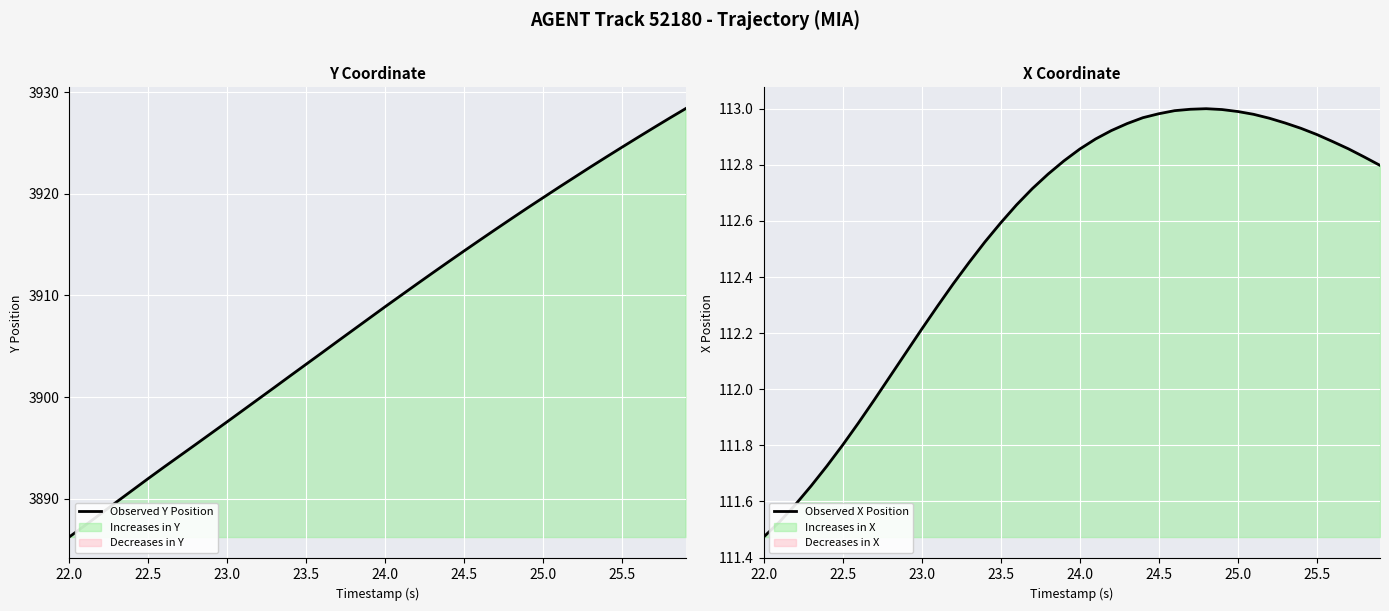

Which category has the lowest value in the Observed Y Position series?

22.0